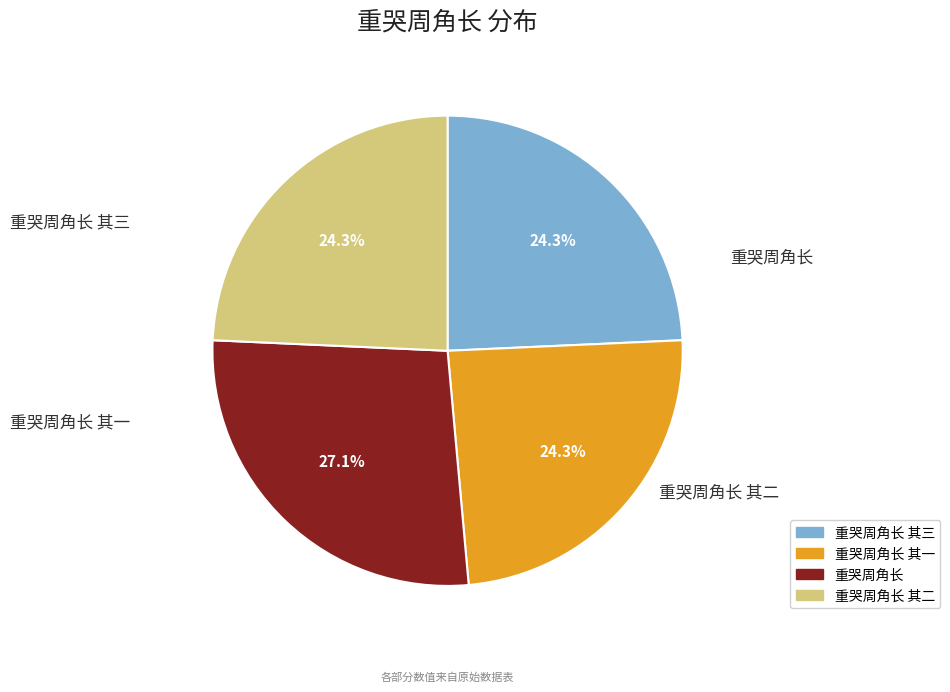

Is there a majority slice in this chart?

No